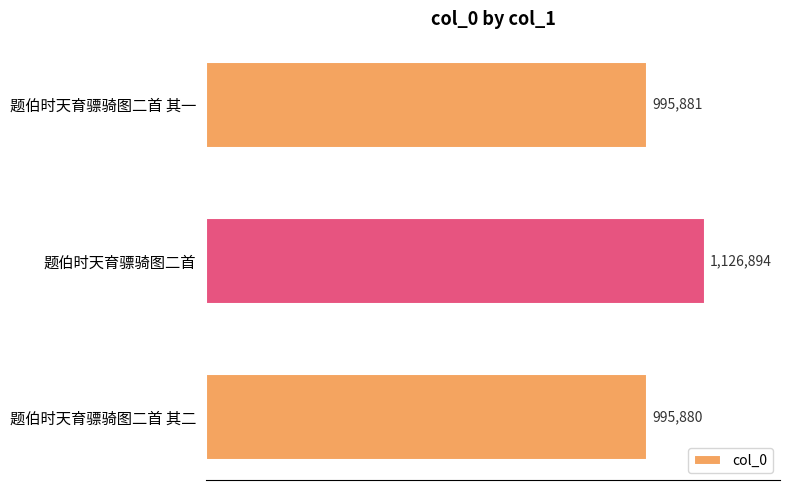

List the labels in order of value, smallest first.

题伯时天育骠骑图二首 其二, 题伯时天育骠骑图二首 其一, 题伯时天育骠骑图二首